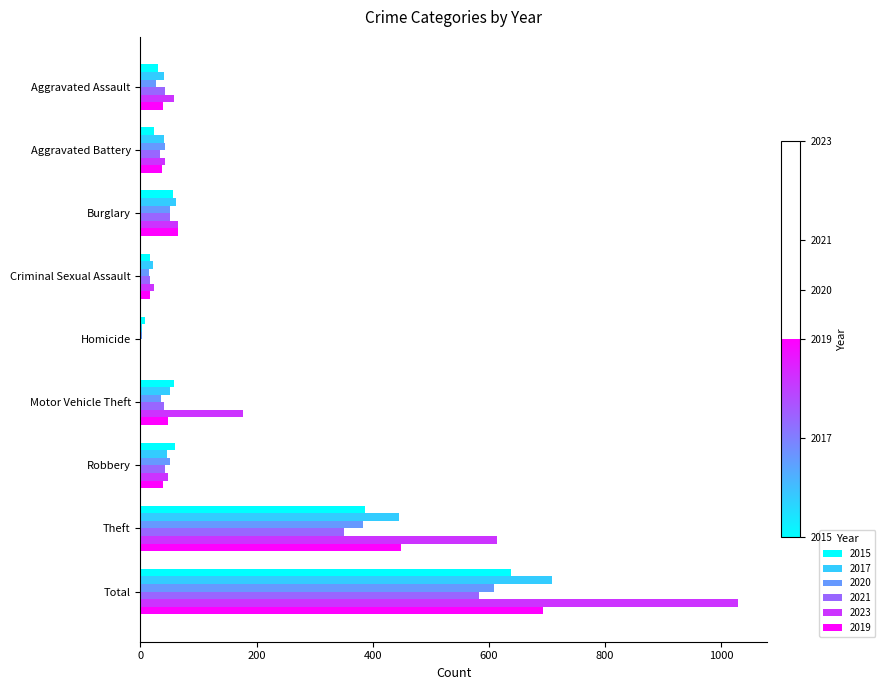

Count the number of data series in this chart.

6